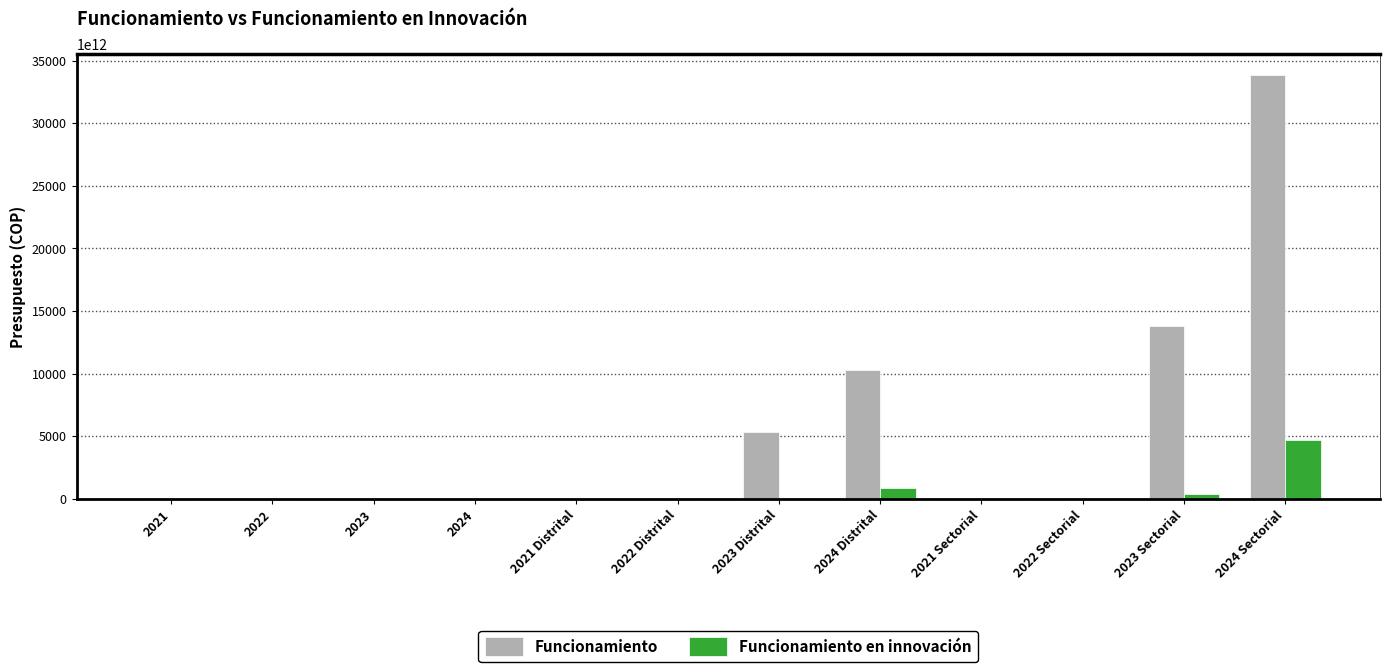

How many data points in Funcionamiento en innovación are above 2009248382?

5